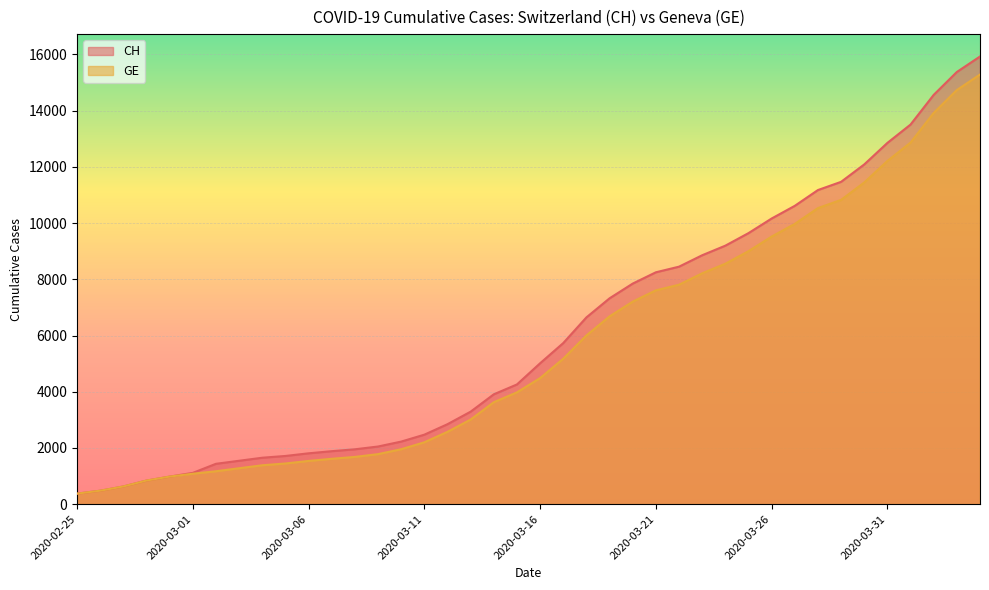

Reading left to right, transcribe all the data shown in this chart.

CH: 2020-02-25=375	2020-02-26=479	2020-02-27=630	2020-02-28=840	2020-02-29=981	2020-03-01=1113	2020-03-02=1436	2020-03-03=1544	2020-03-04=1652	2020-03-05=1715	2020-03-06=1809	2020-03-07=1885	2020-03-08=1952	2020-03-09=2051	2020-03-10=2226	2020-03-11=2472	2020-03-12=2845	2020-03-13=3291	2020-03-14=3908	2020-03-15=4259	2020-03-16=5012	2020-03-17=5731	2020-03-18=6644	2020-03-19=7323	2020-03-20=7847	2020-03-21=8249	2020-03-22=8449	2020-03-23=8855	2020-03-24=9196	2020-03-25=9642	2020-03-26=10162	2020-03-27=10613	2020-03-28=11175	2020-03-29=11467	2020-03-30=12086	2020-03-31=12852	2020-04-01=13505	2020-04-02=14561	2020-04-03=15375	2020-04-04=15926
GE: 2020-02-25=375	2020-02-26=479	2020-02-27=630	2020-02-28=840	2020-02-29=981	2020-03-01=1083	2020-03-02=1171	2020-03-03=1278	2020-03-04=1384	2020-03-05=1447	2020-03-06=1538	2020-03-07=1614	2020-03-08=1681	2020-03-09=1780	2020-03-10=1955	2020-03-11=2201	2020-03-12=2574	2020-03-13=3010	2020-03-14=3627	2020-03-15=3978	2020-03-16=4485	2020-03-17=5174	2020-03-18=6002	2020-03-19=6681	2020-03-20=7205	2020-03-21=7607	2020-03-22=7807	2020-03-23=8213	2020-03-24=8554	2020-03-25=9000	2020-03-26=9520	2020-03-27=9971	2020-03-28=10533	2020-03-29=10825	2020-03-30=11444	2020-03-31=12210	2020-04-01=12863	2020-04-02=13919	2020-04-03=14733	2020-04-04=15284